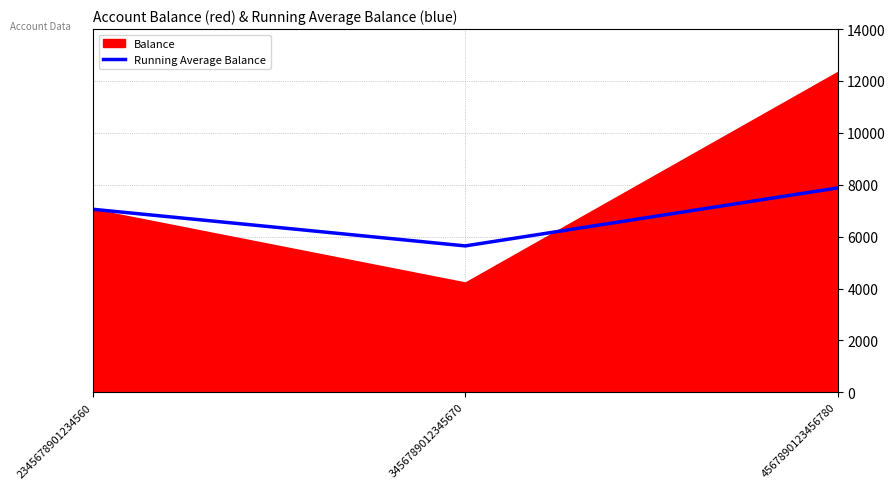

What is the maximum value for Running Average Balance?

7877.0